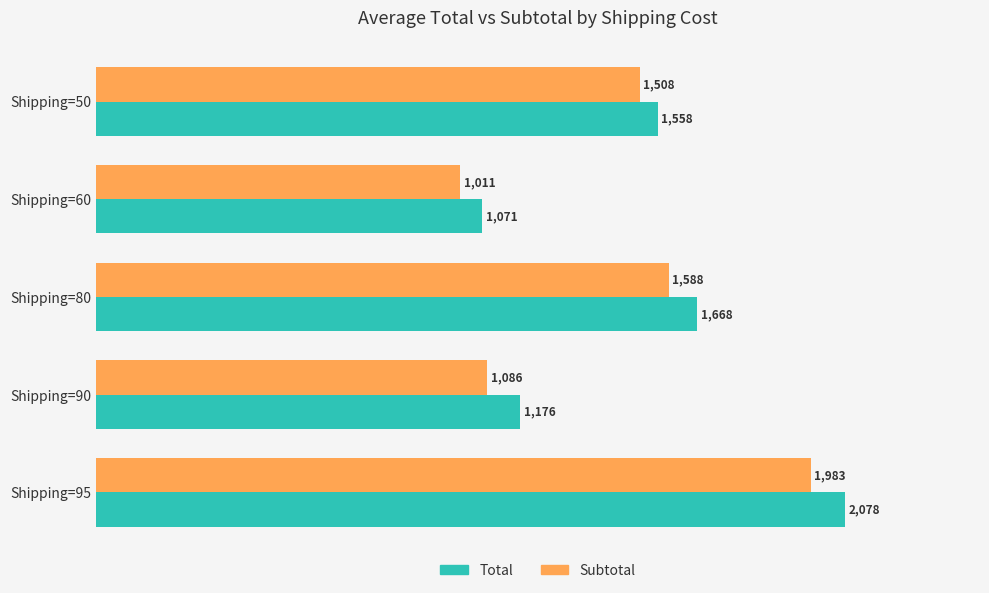

Which series has the largest total across all categories?

Total